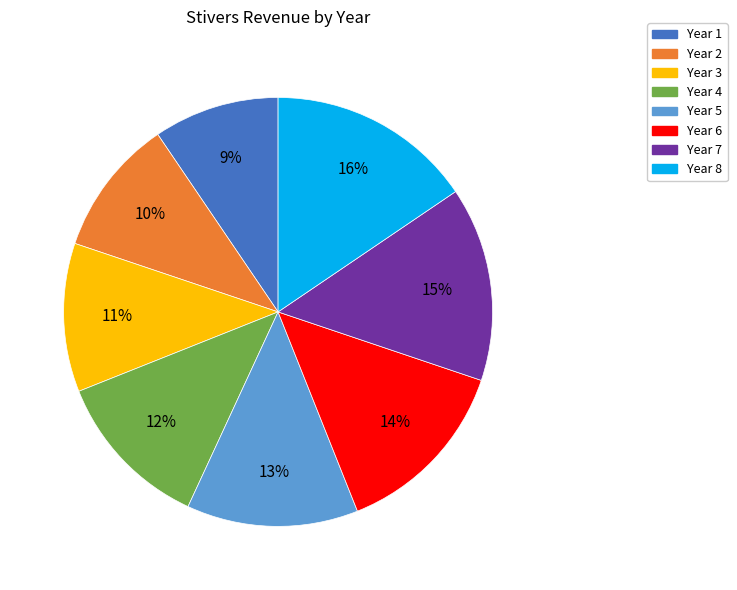

To the nearest percent, what portion does Year 2 represent?

10%